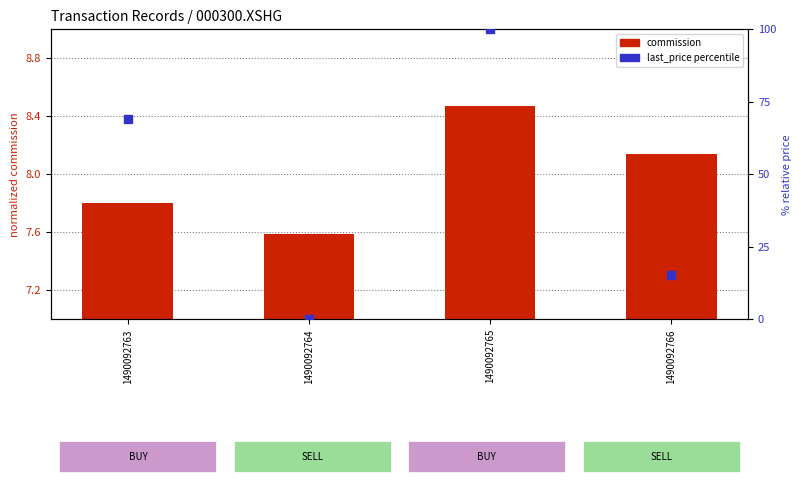

Which series contains the lowest Y value?

last_price percentile